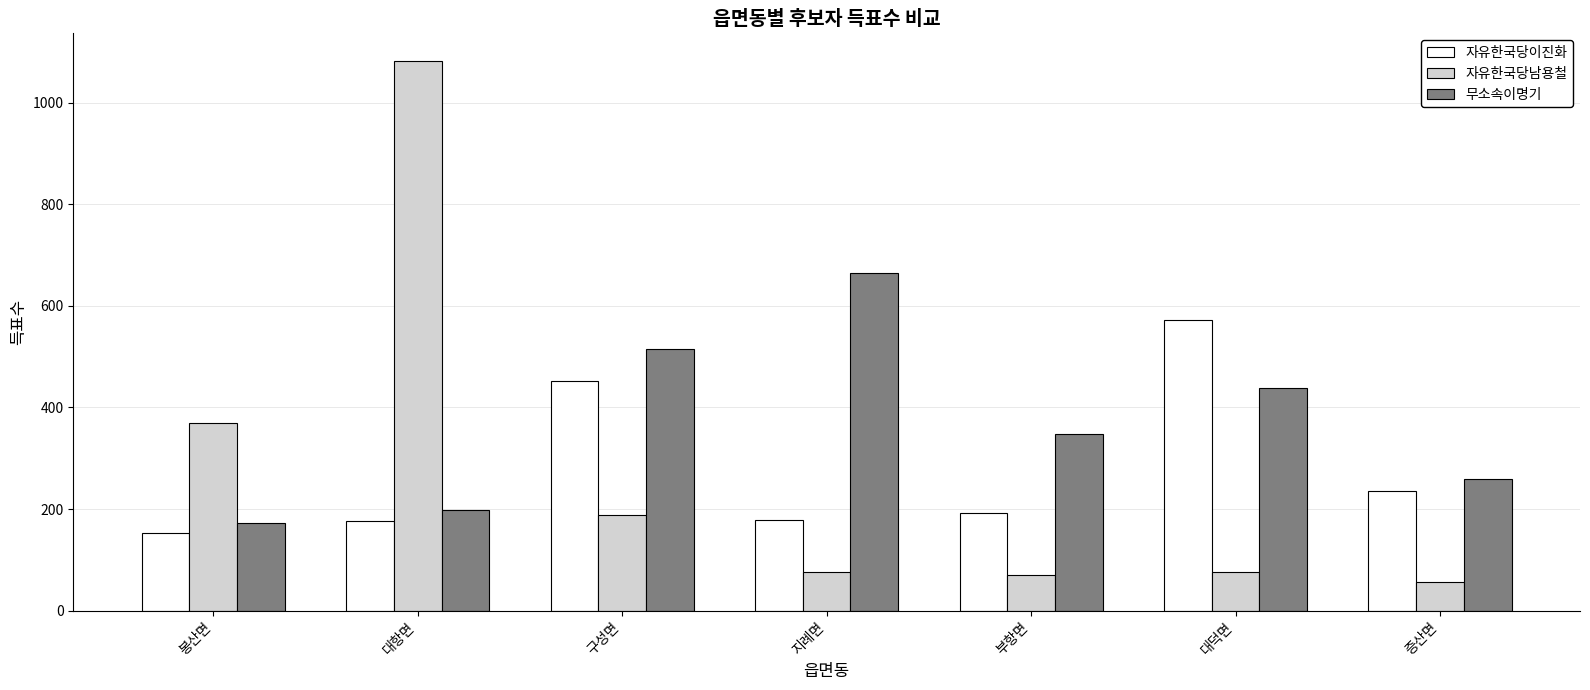

What is the total value across all series at 구성면?

1157